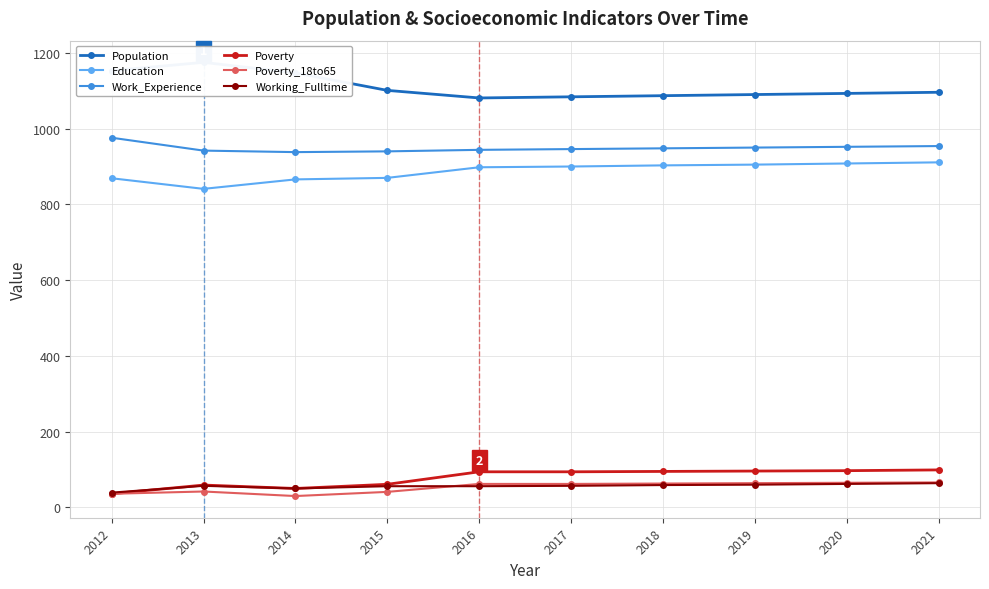

Where does the Work_Experience series first go above 948?

2012